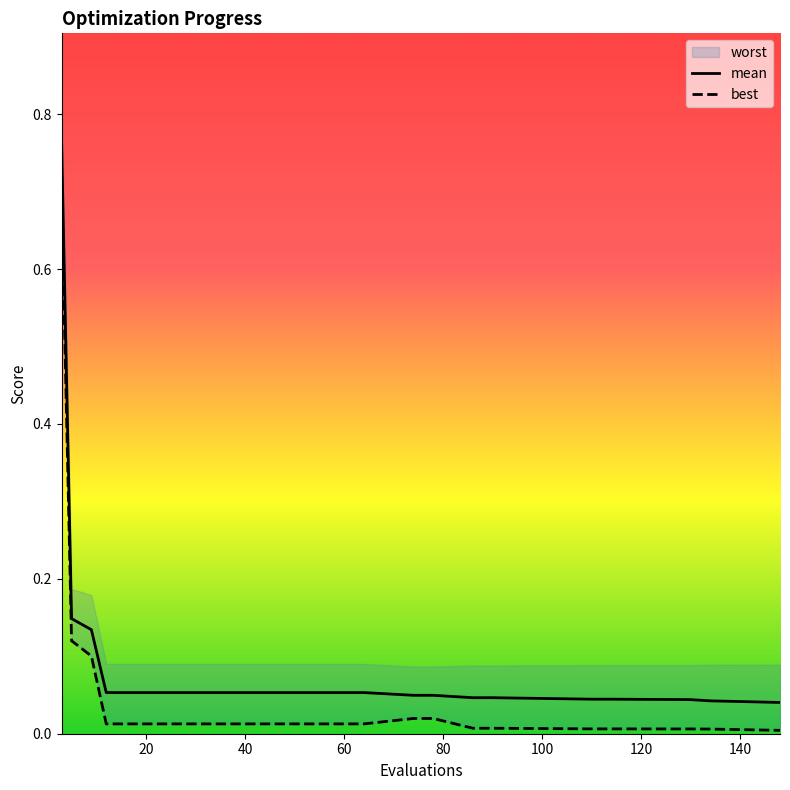

True or false: mean and best intersect in this chart.

False